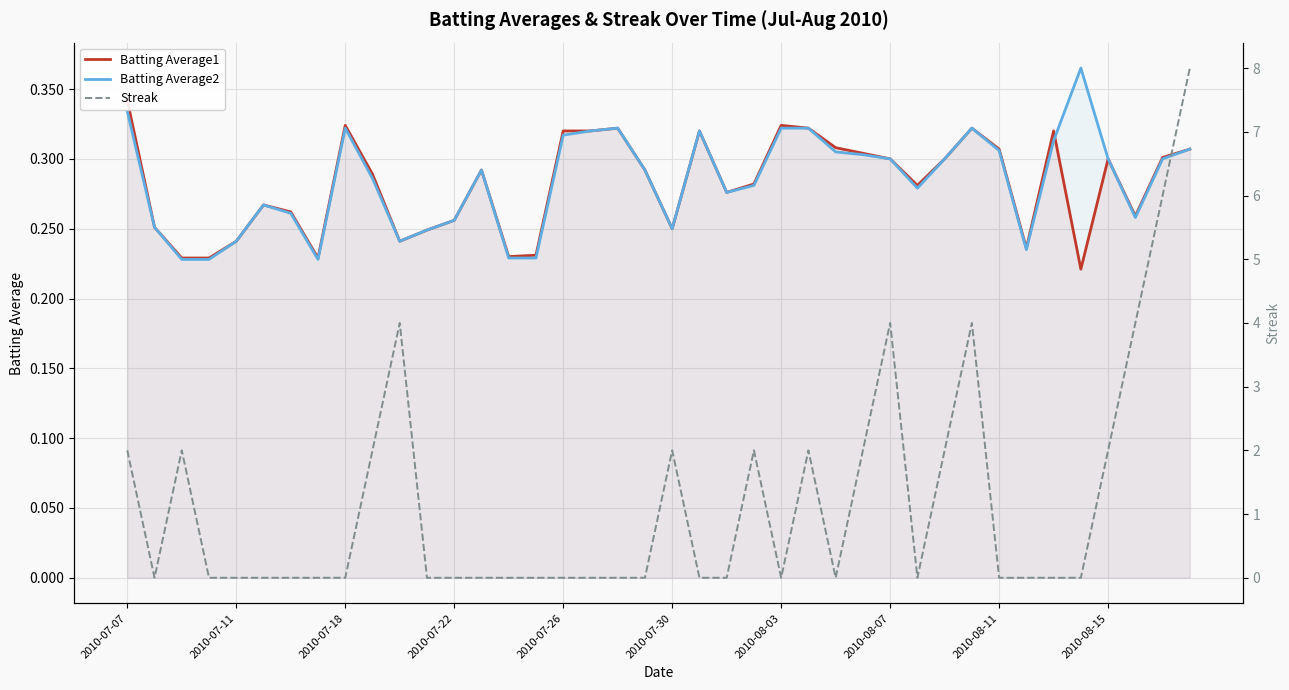

In Batting Average2, how many points are lower than both neighbors (excluding endpoints)?

7